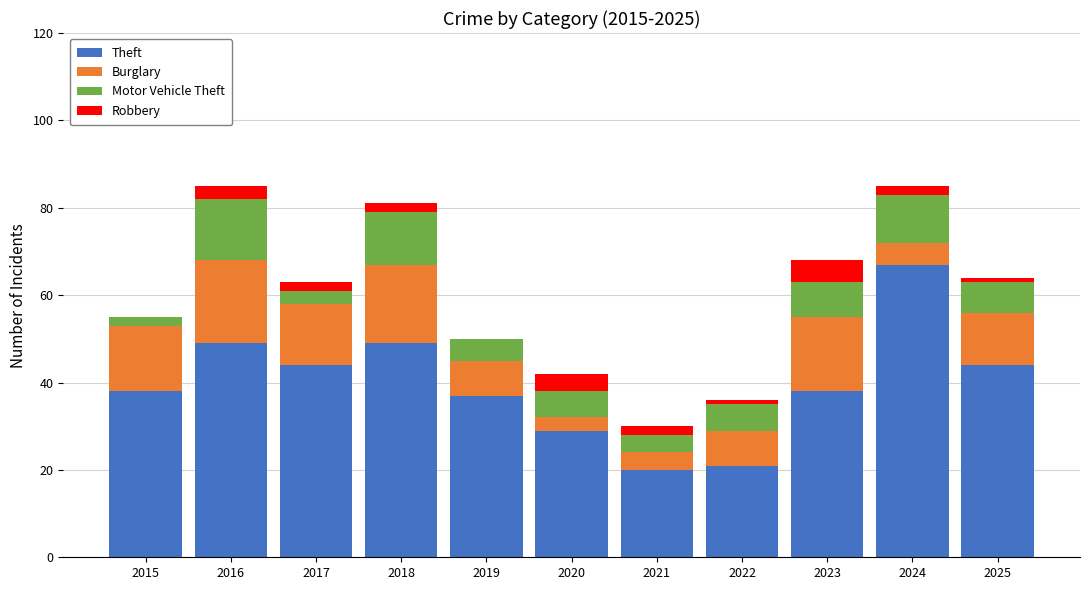

The value of Theft at 2016 is 70. True or false?

False